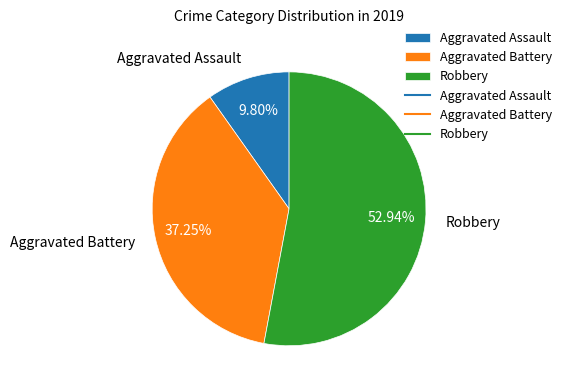

Does Robbery account for over 50% of the chart?

Yes